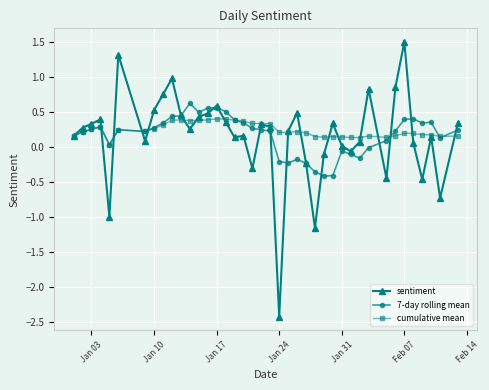

Which series has the widest spread of values?

sentiment